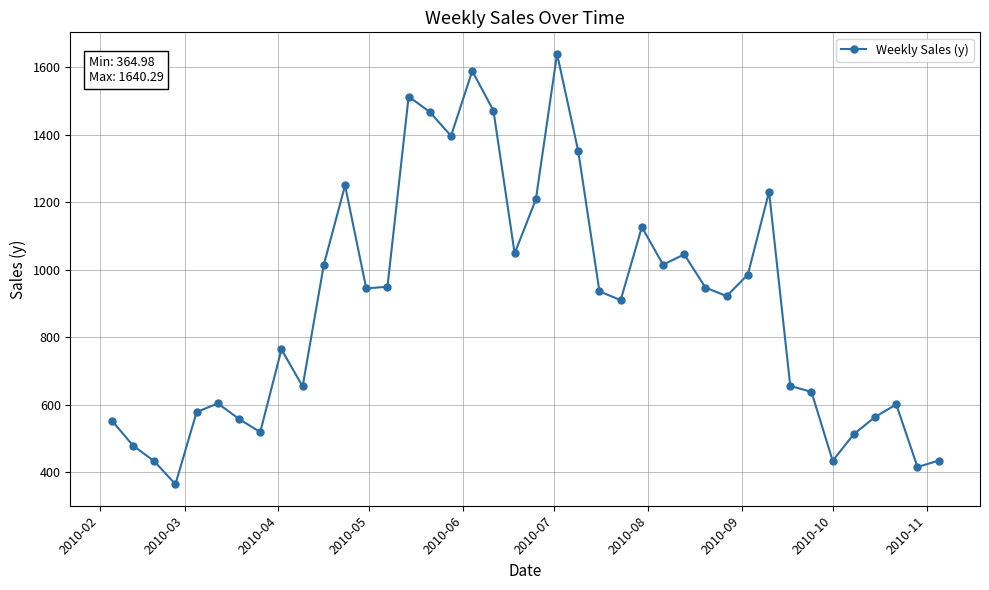

What is the value of the 4th point from the left?

365.0